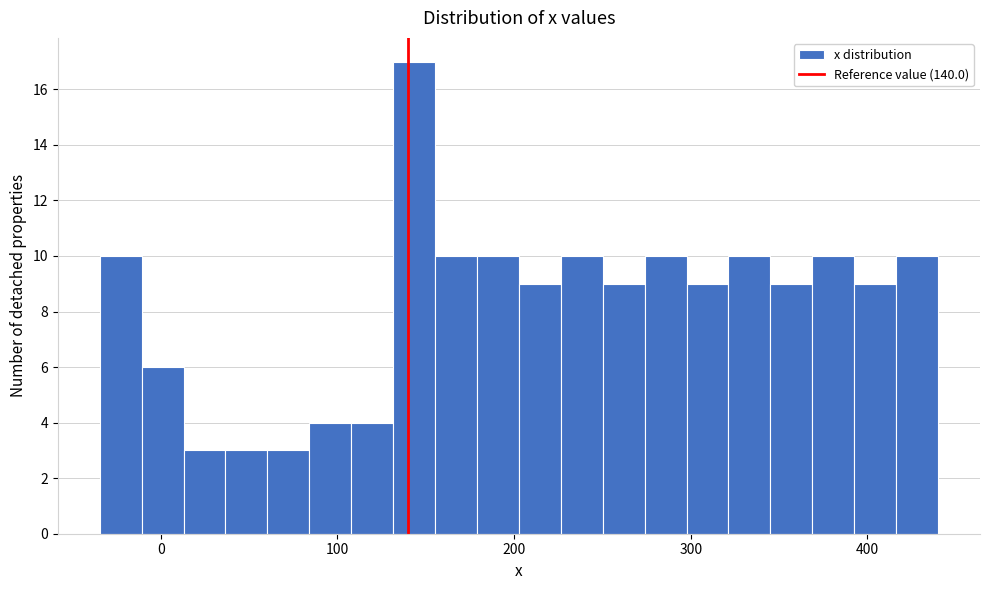

Read against the x-axis, roughly where is the centre of the tallest bar?

140